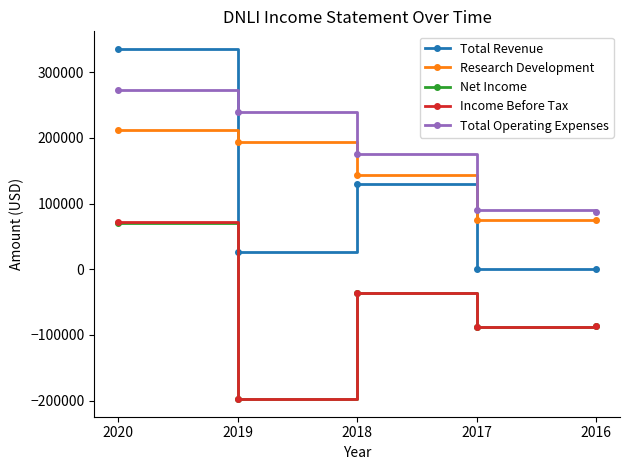

How many series are shown in this chart?

5